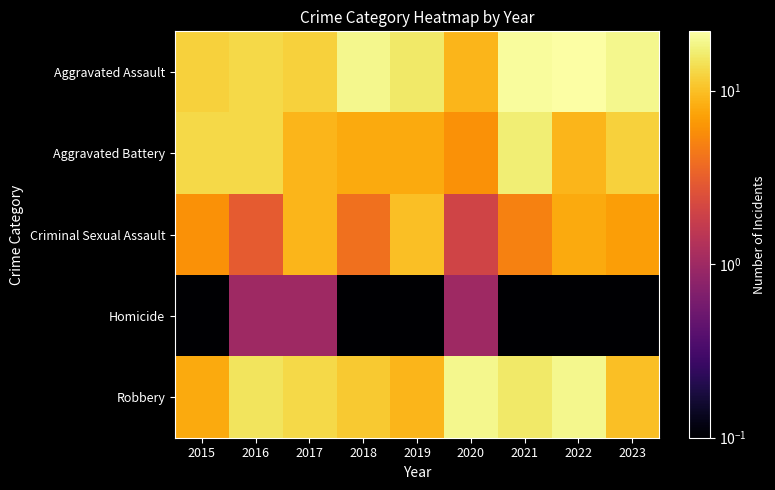

Which series has the largest range (max minus min)?

Aggravated Assault